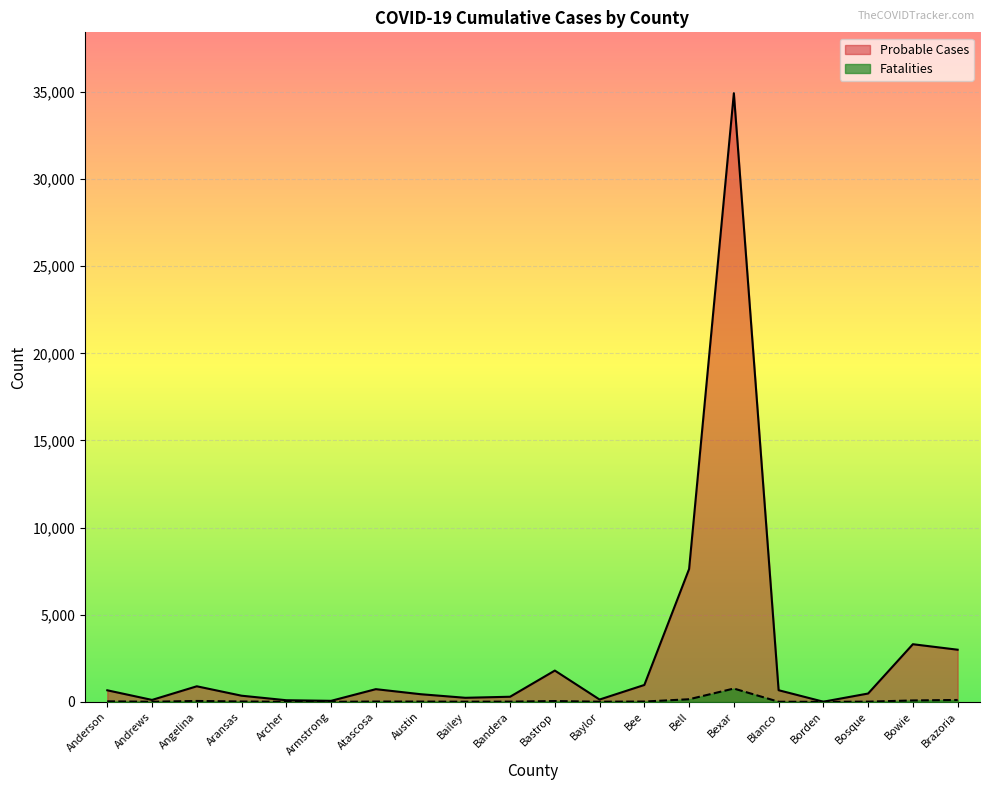

True or false: Probable Cases and Fatalities cross at least once.

False